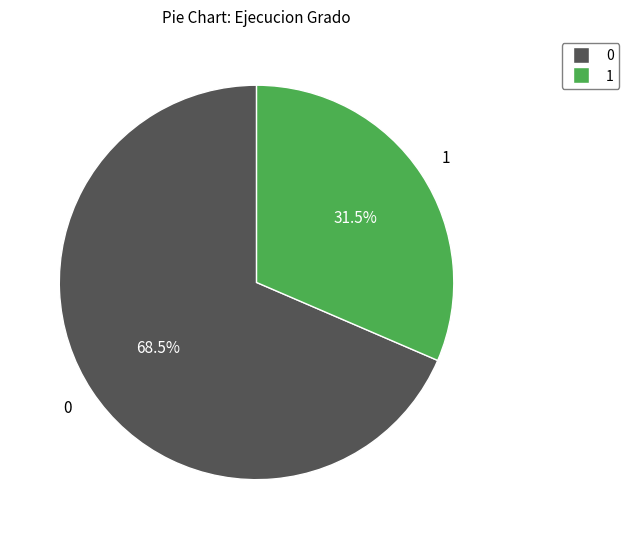

Does any single category account for the majority?

Yes